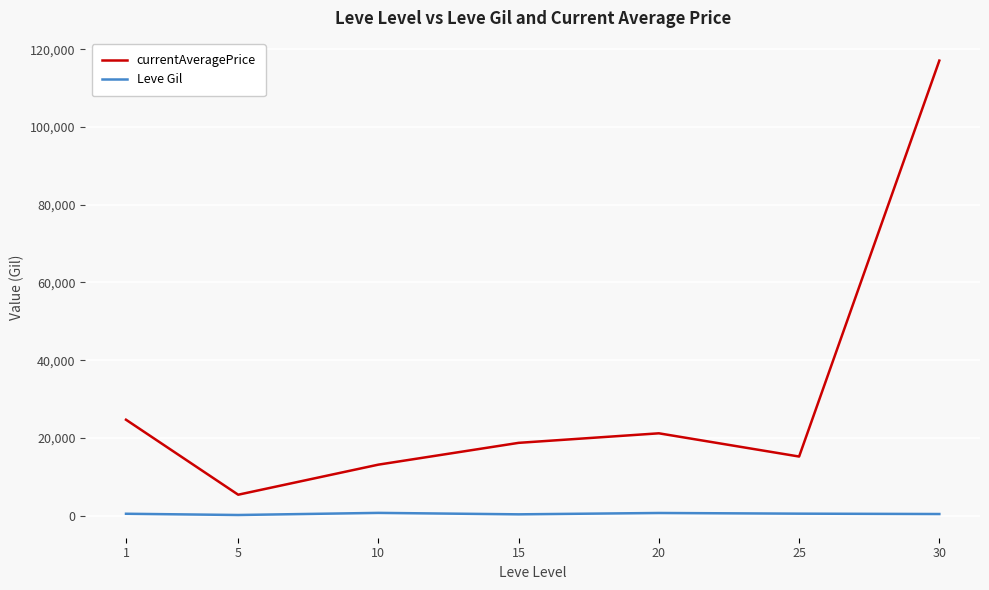

What is the total value across all series at 15?

19129.3